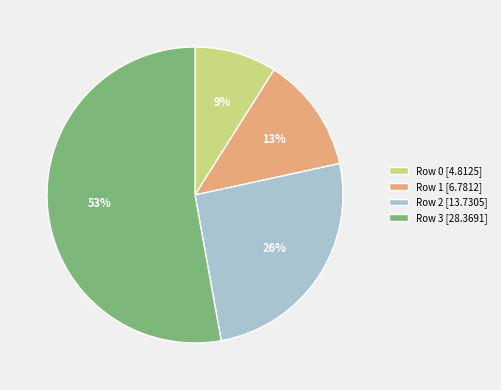

What percentage is the Row 2 [13.7305] slice, to the nearest percent?

26%